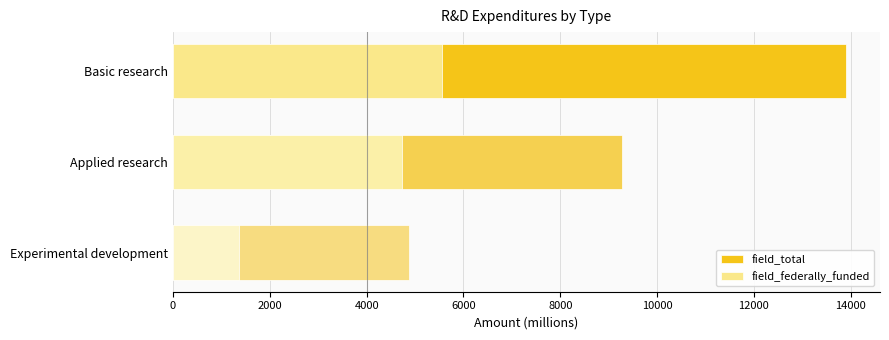

True or false: field_total has a value of 13909 at Basic research.

True